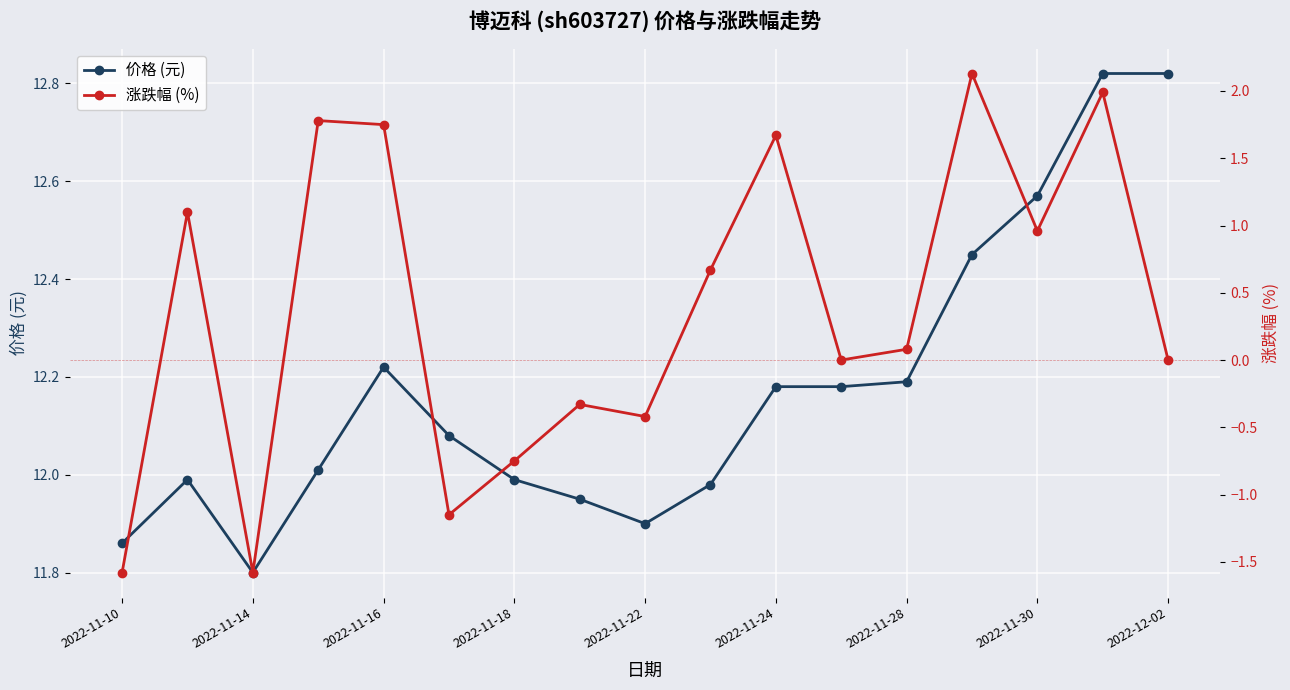

Where is the first local minimum for 价格 (元)?

2022-11-14